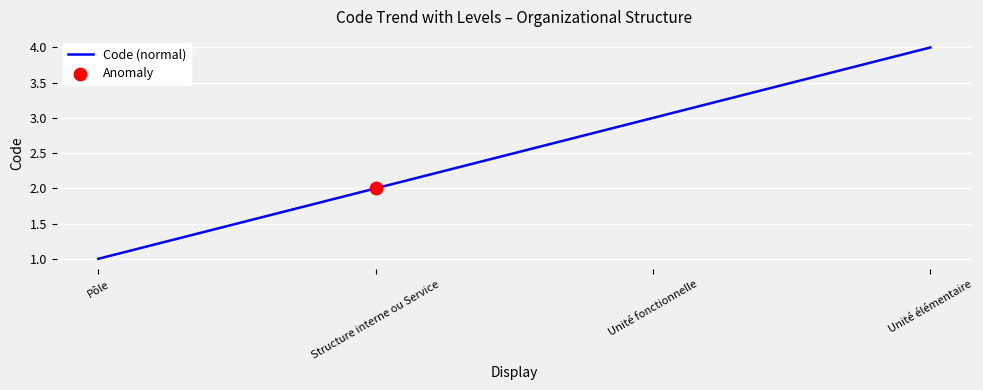

Which has a higher value, Unité élémentaire or Unité fonctionnelle?

Unité élémentaire